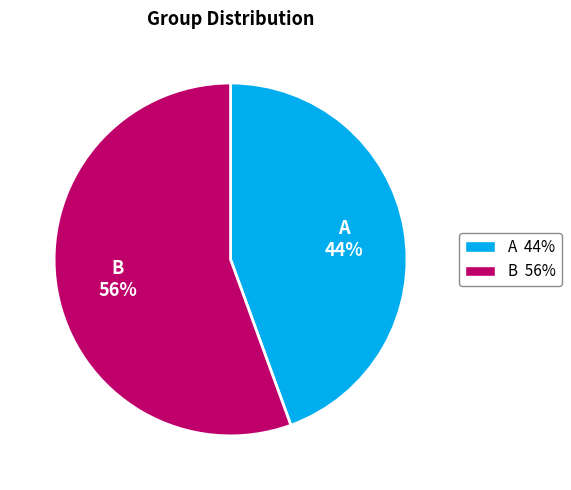

To the nearest percent, what portion does B represent?

56%